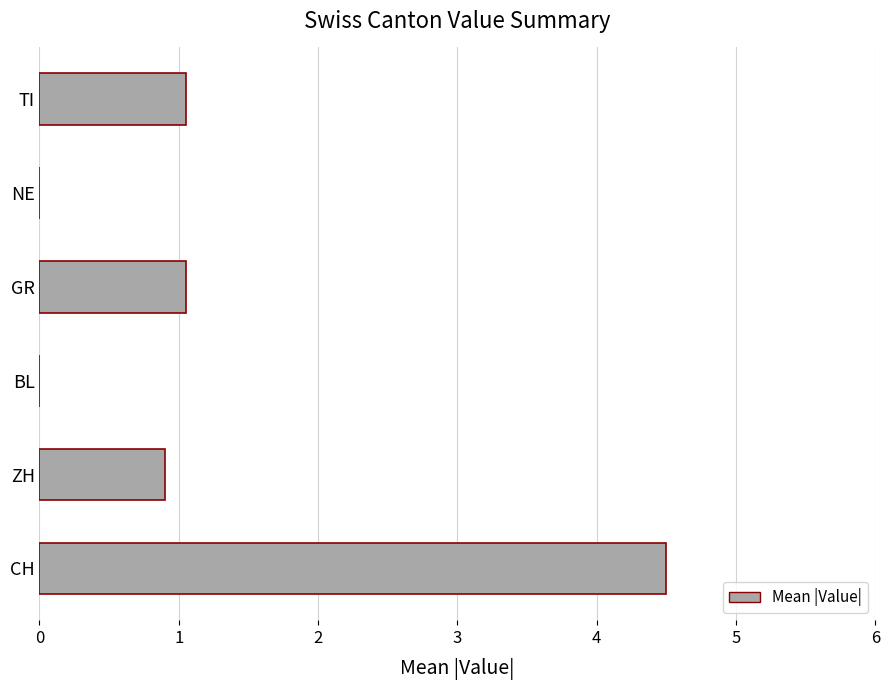

What is the sum of the values at NE and CH?

4.5